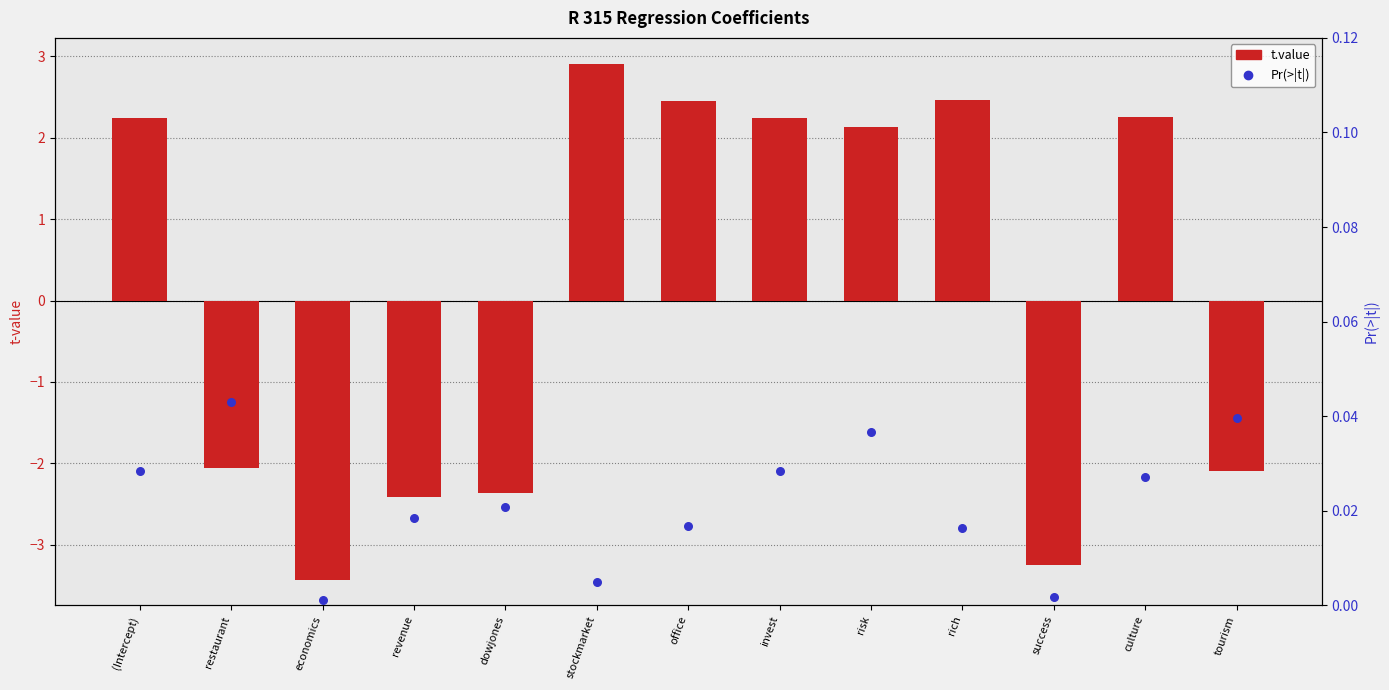

What is the total value across all series at restaurant?

-2.0